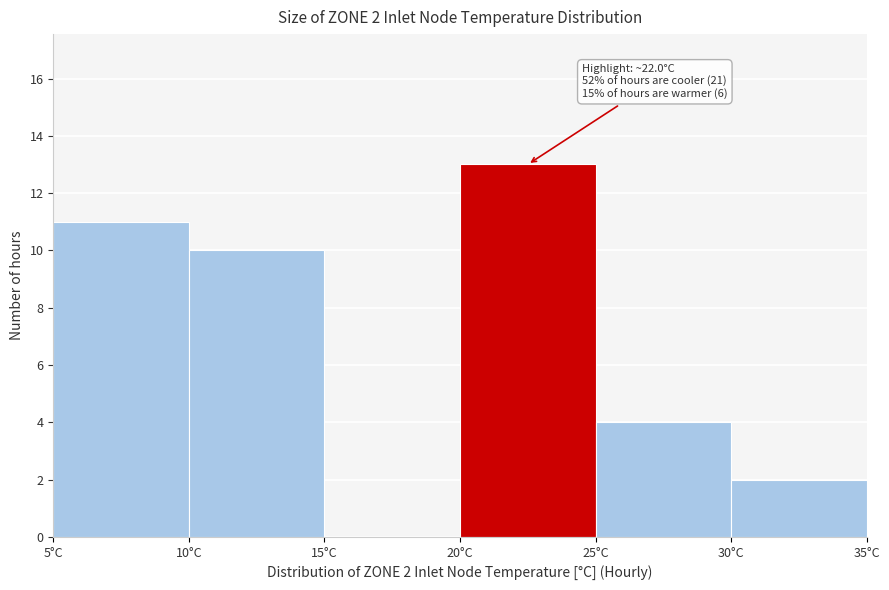

Over which range of the x-axis is the bar tallest?

20 to 25